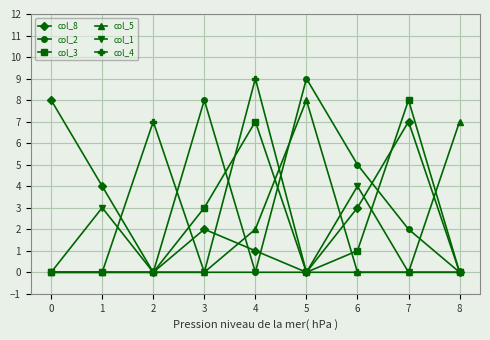

How many lines are shown in the chart?

6